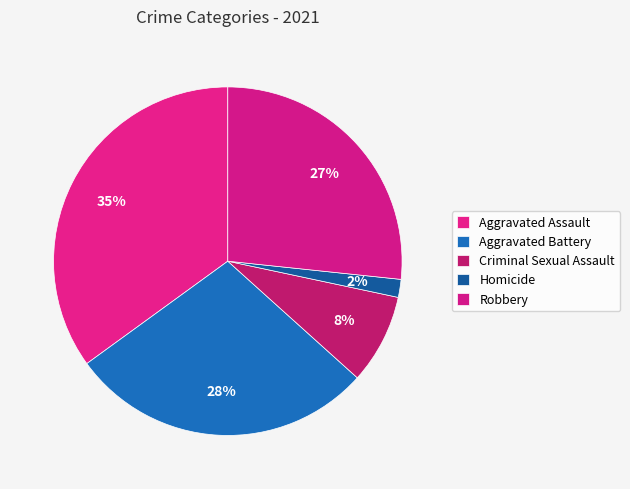

Which has a higher value, Criminal Sexual Assault or Aggravated Assault?

Aggravated Assault